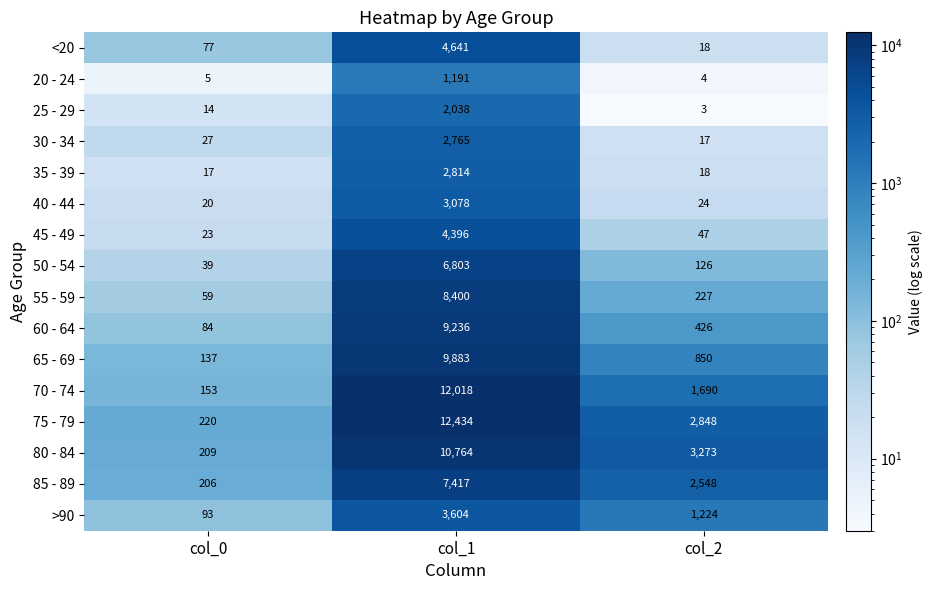

Where is 80 - 84 nearest to the value 5486?

col_2